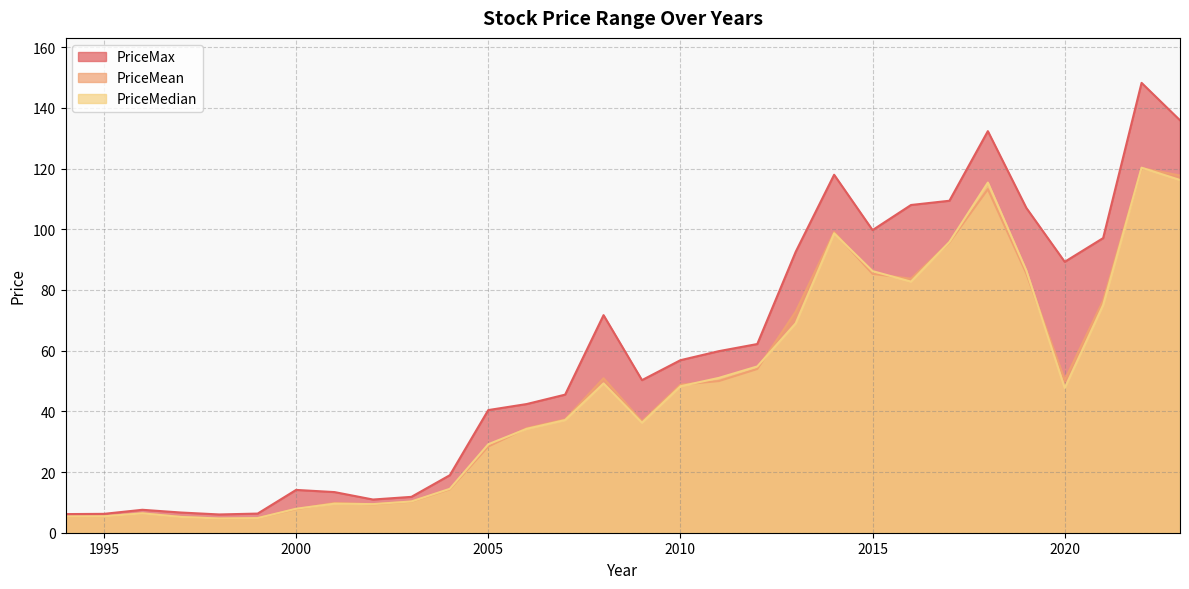

What is the difference between the second highest and second lowest values in the PriceMax series?

129.8